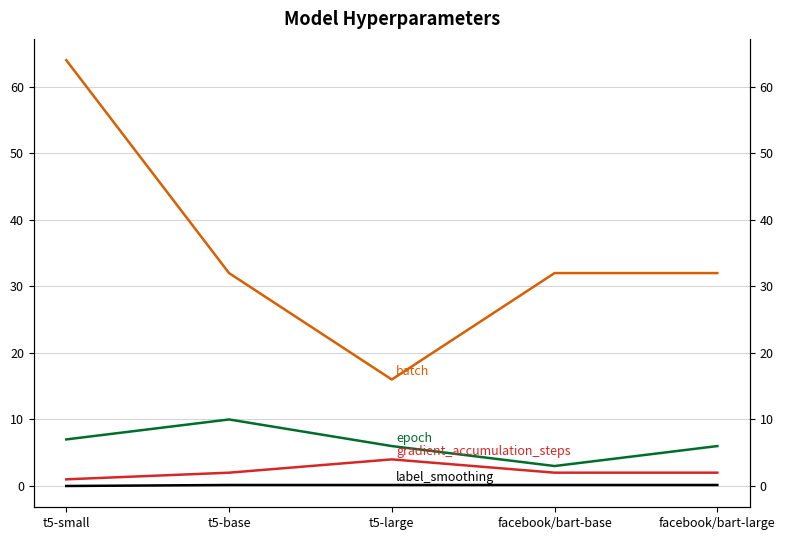

What is the sum of the label_smoothing values at t5-large and facebook/bart-large?

0.3